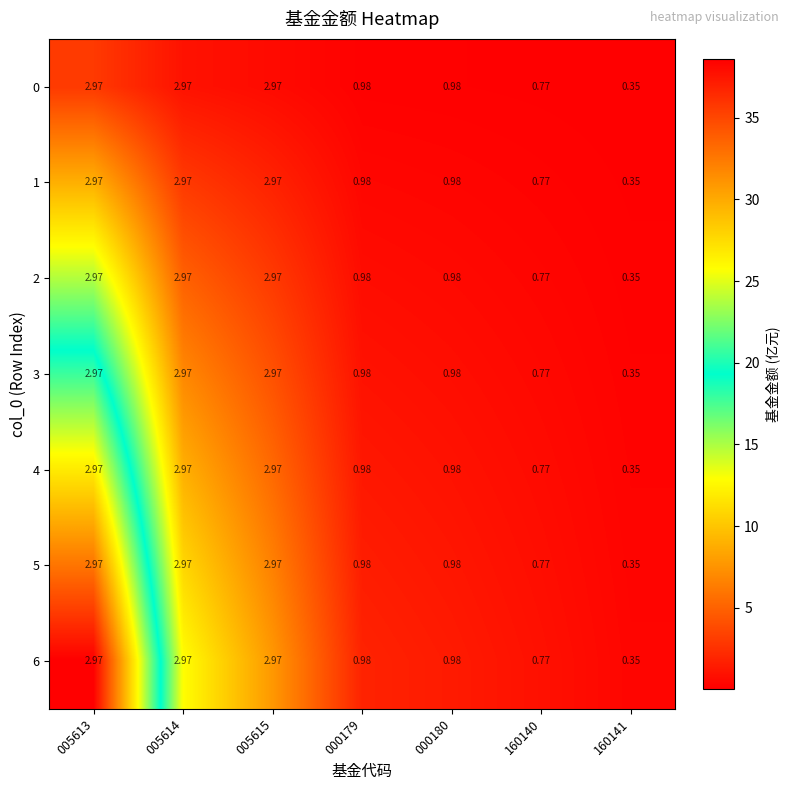

Count the number of data series in this chart.

7